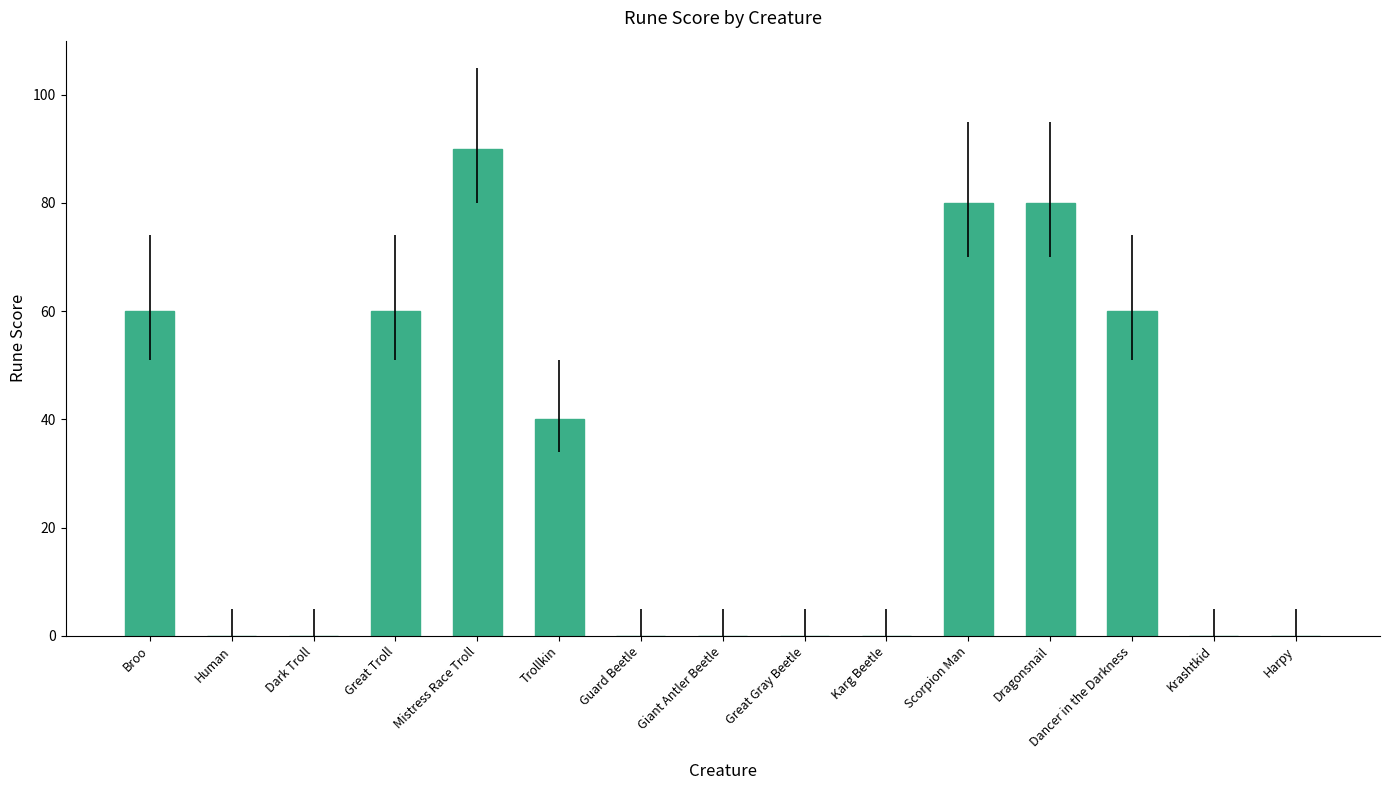

True or false: the data shows 0 at Karg Beetle.

True